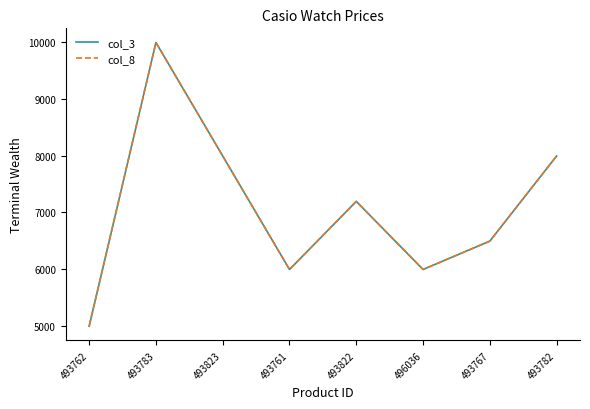

What is the difference between the second highest and minimum values in the col_3 series?

3000